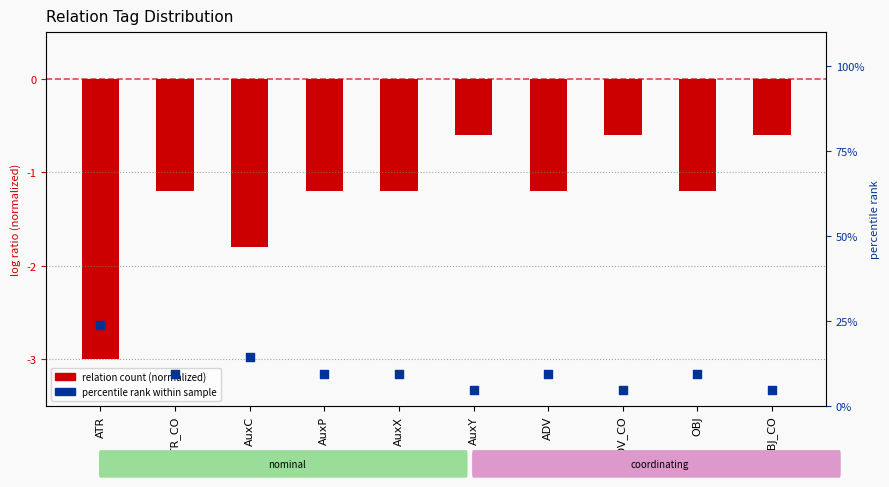

Is the value of percentile rank within sample at ATR greater than the value of relation count (normalized) at ATR?

Yes